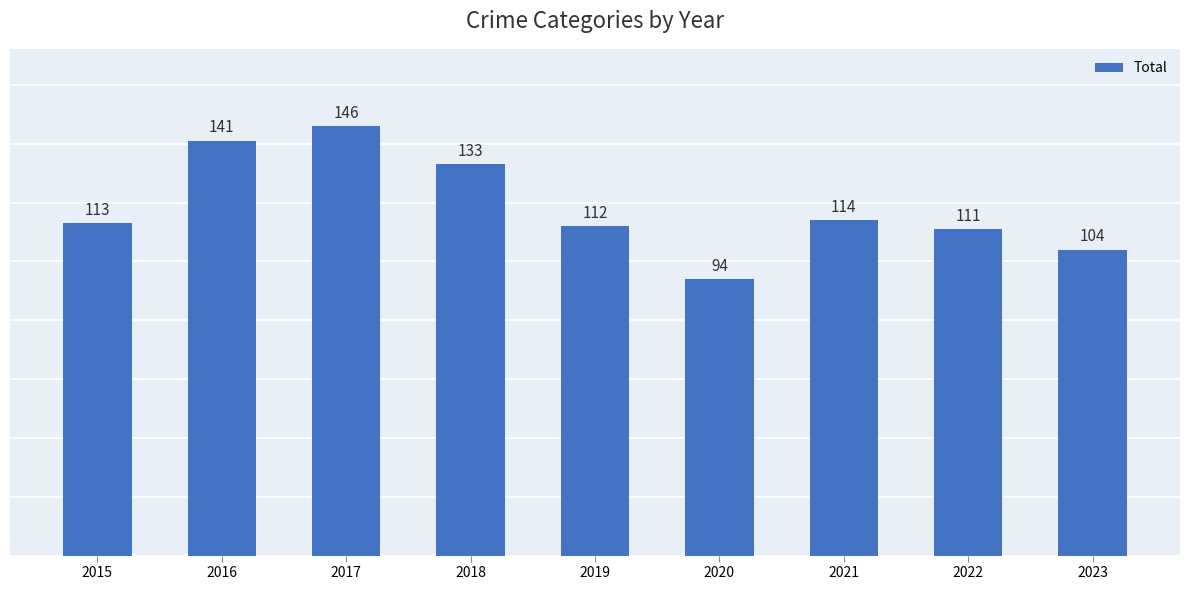

At which label is the value closest to 120?

2021